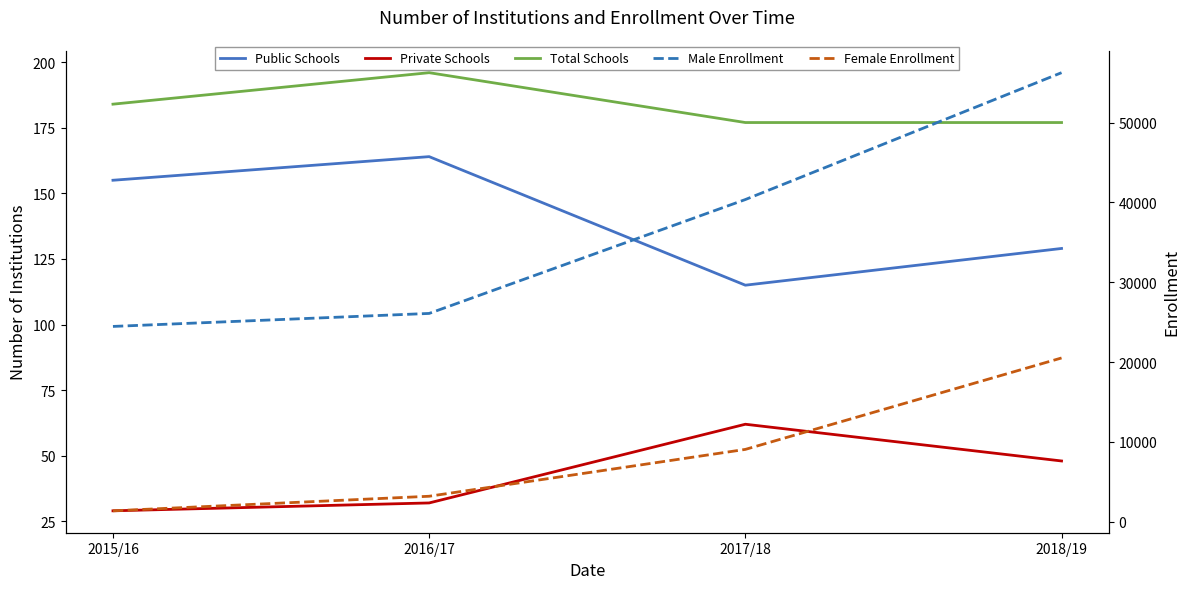

How many distinct data groups are displayed?

5